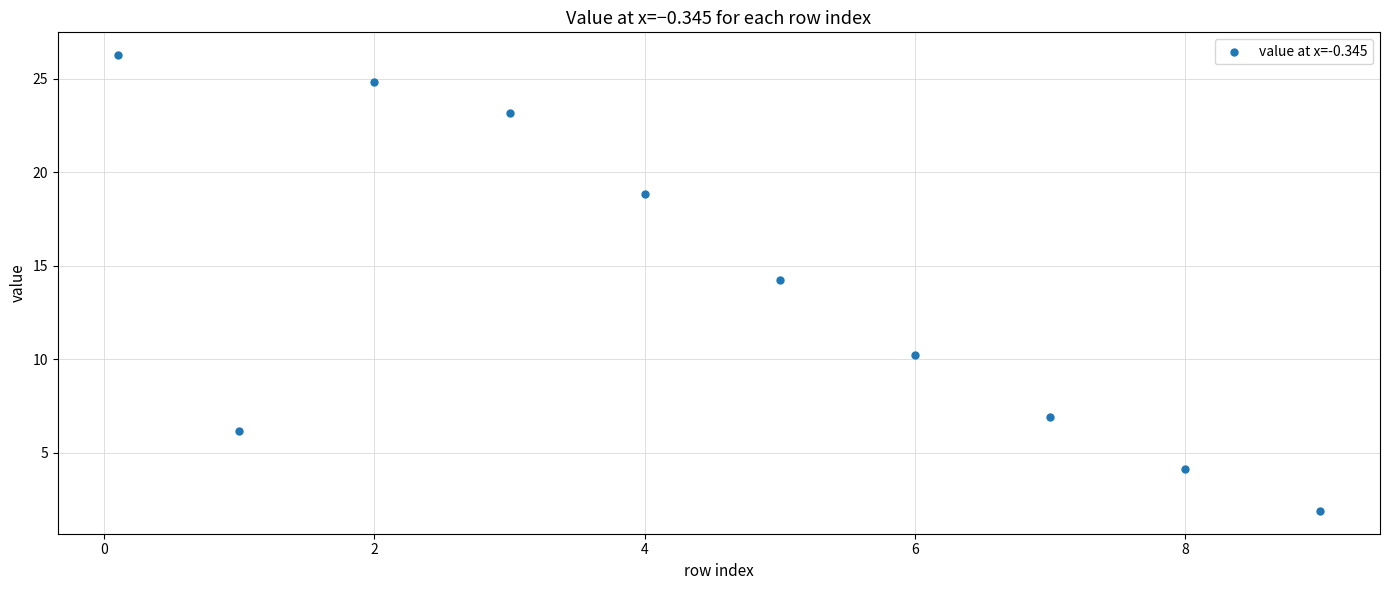

What is the range of Y values (max minus min)?

24.4